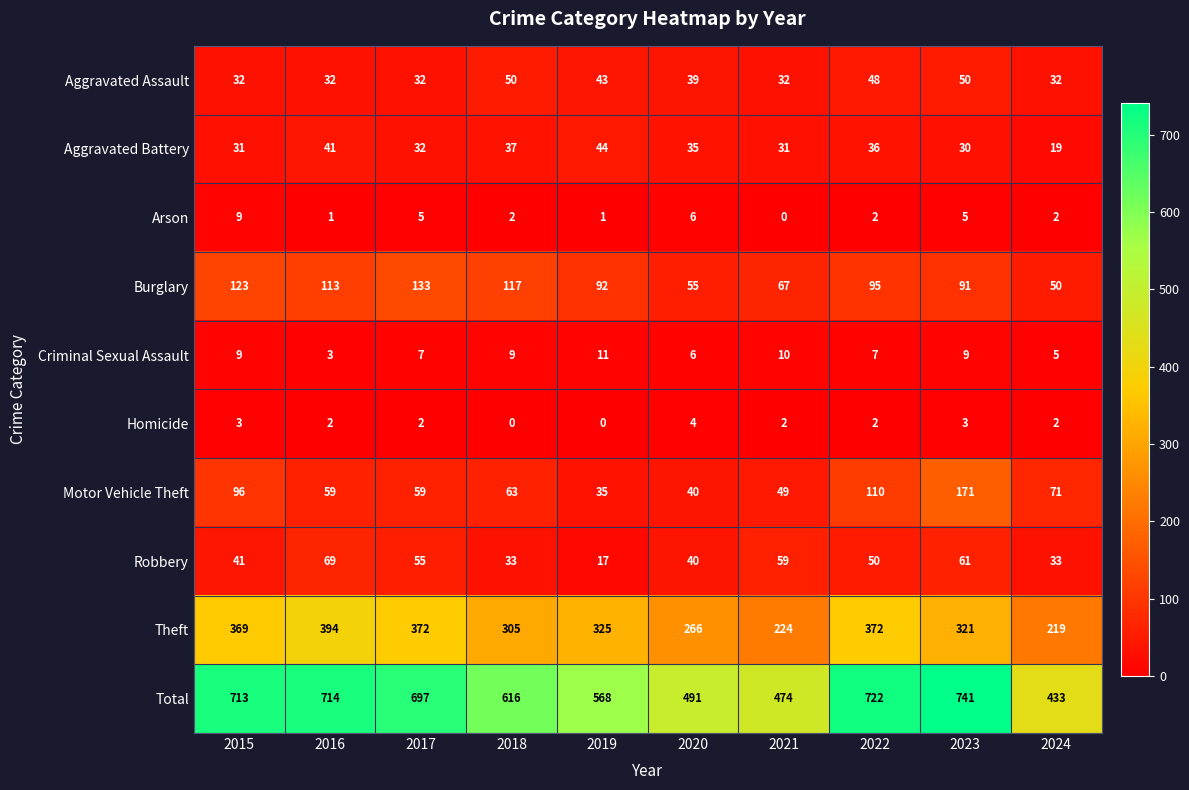

Which series has the widest spread of values?

Total